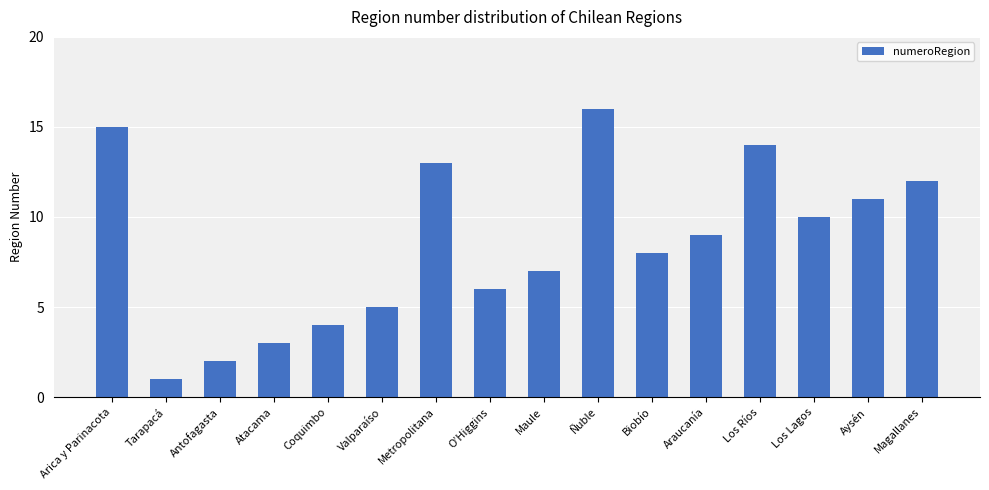

What is the maximum value shown in the chart?

16